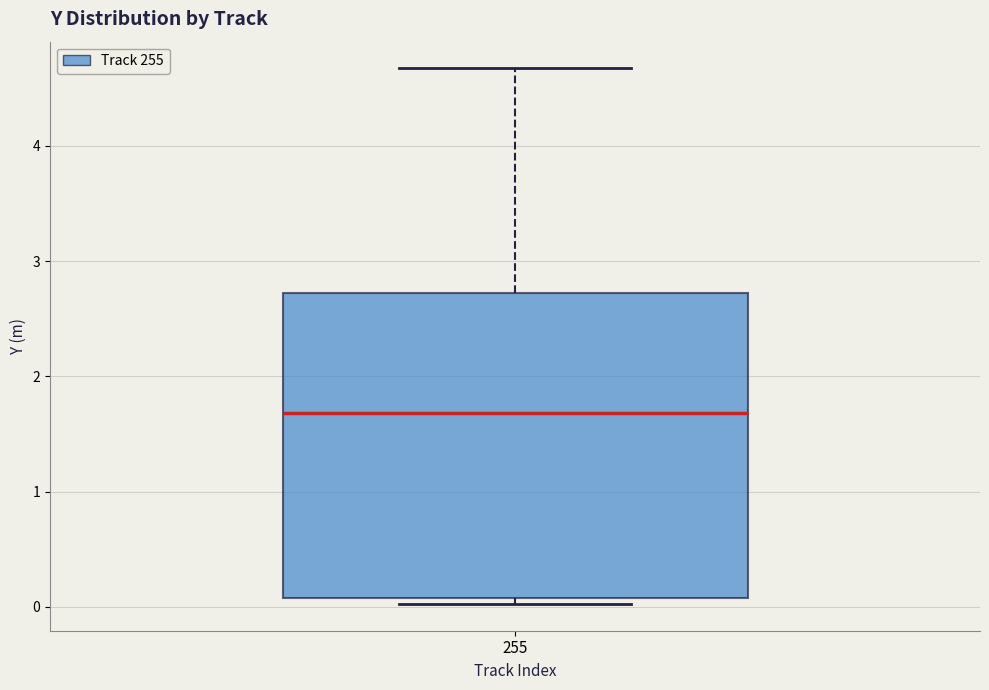

Read this box plot against the y-axis: the position of the median line, the range covered by the box, and the ends of both whiskers. The values are not printed on the chart, so give them approximately, as read against the axis.

median 1.7, box 0.1 to 2.7, whiskers 0.0 to 4.7